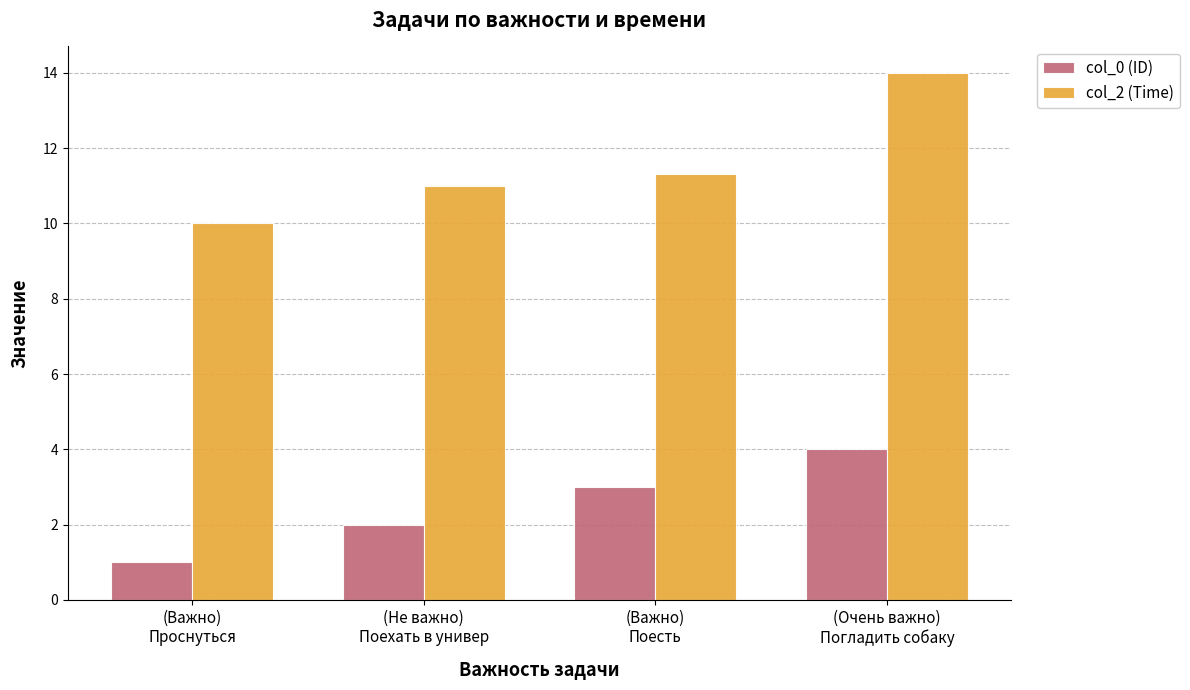

At which label does col_0 (ID) reach its minimum?

(Важно)
Проснуться